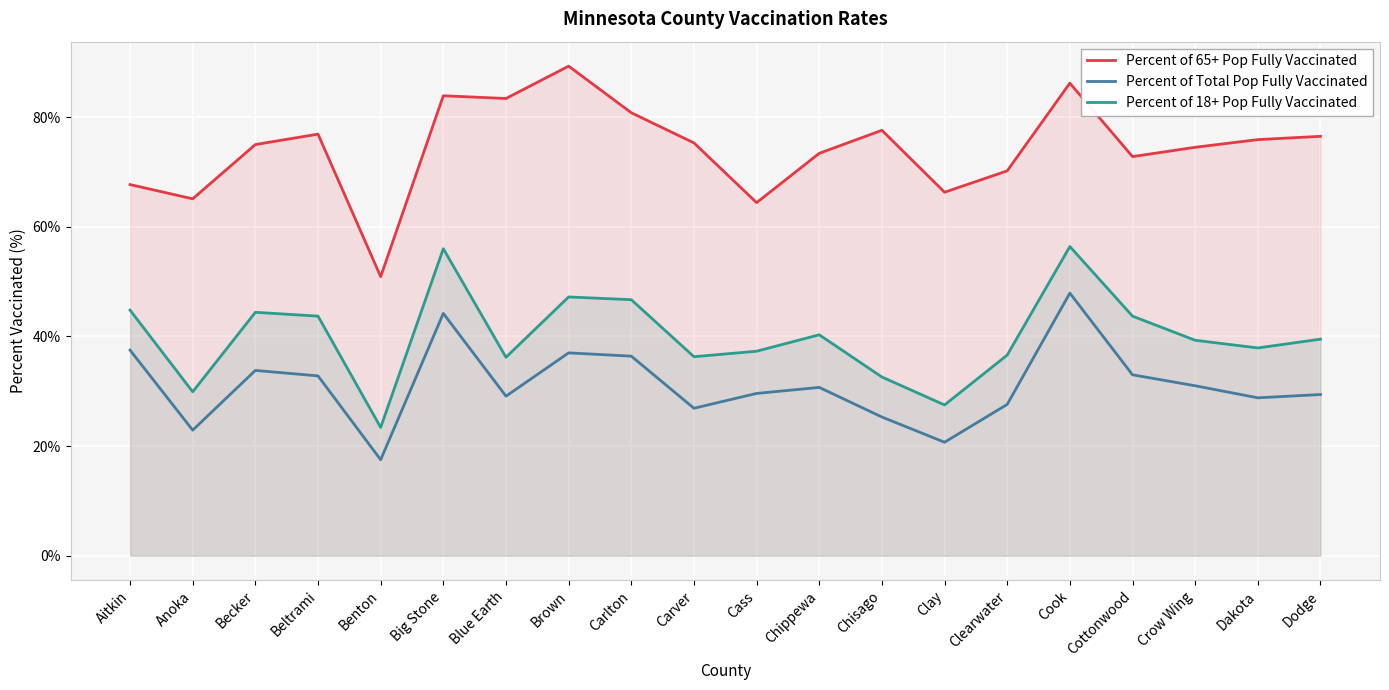

How many series are shown in this chart?

3